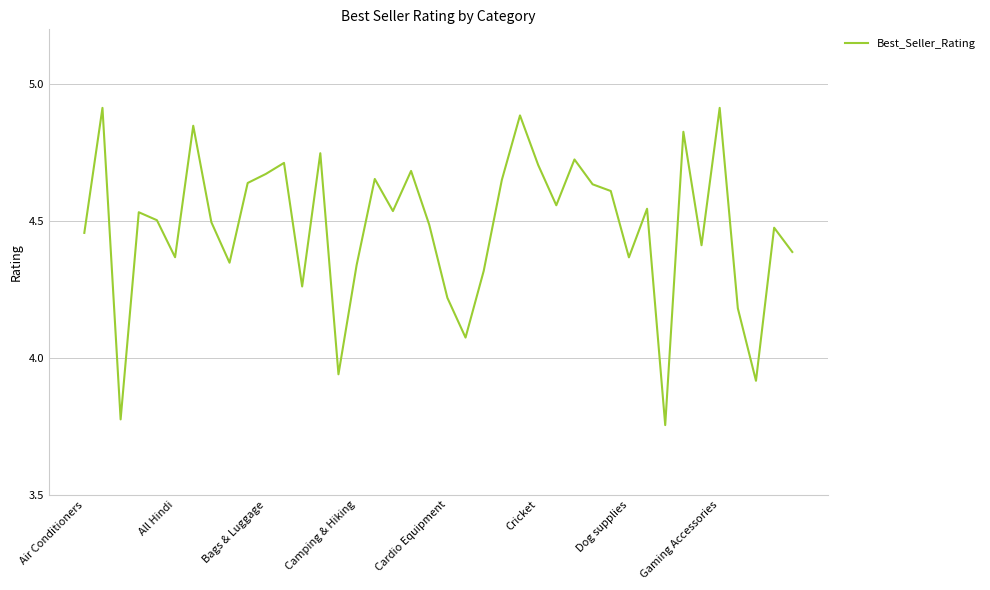

What is the difference between the maximum and minimum values?

1.2